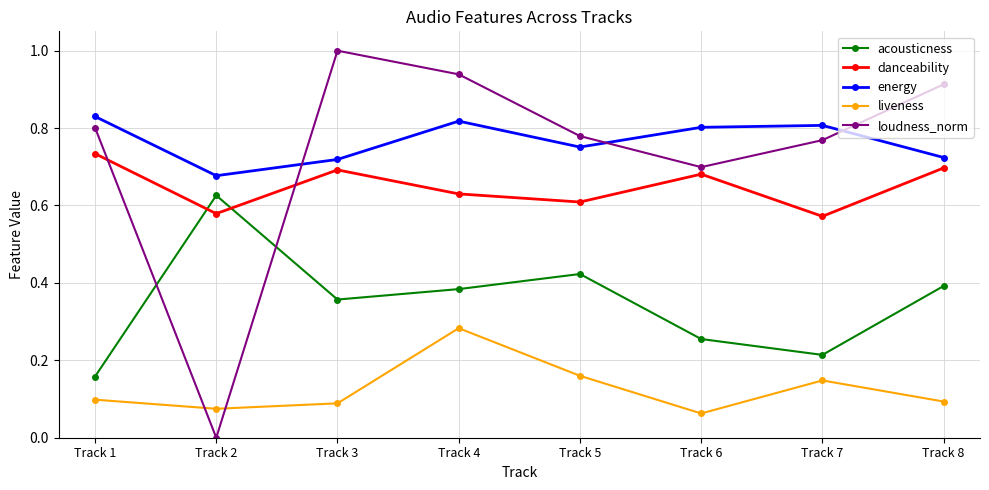

Rank the series by their maximum value, from lowest to highest.

liveness, acousticness, danceability, energy, loudness_norm